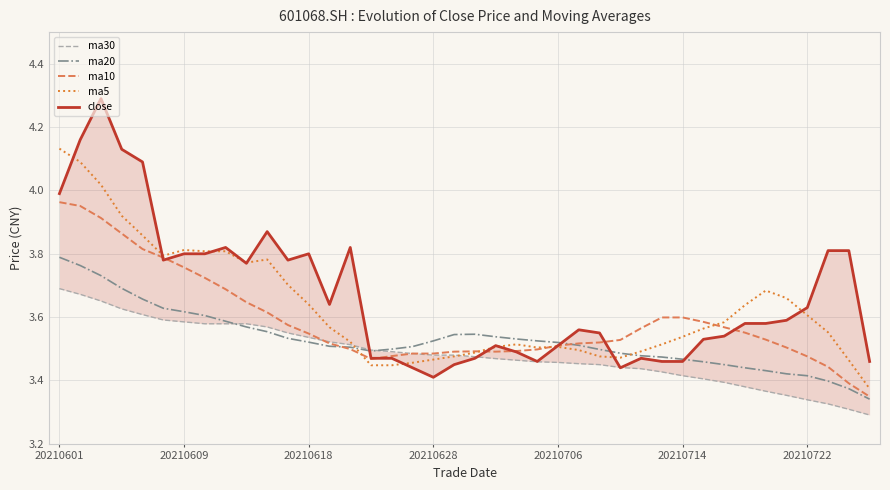

After their last crossing, which series has the higher values: ma30 or close?

close